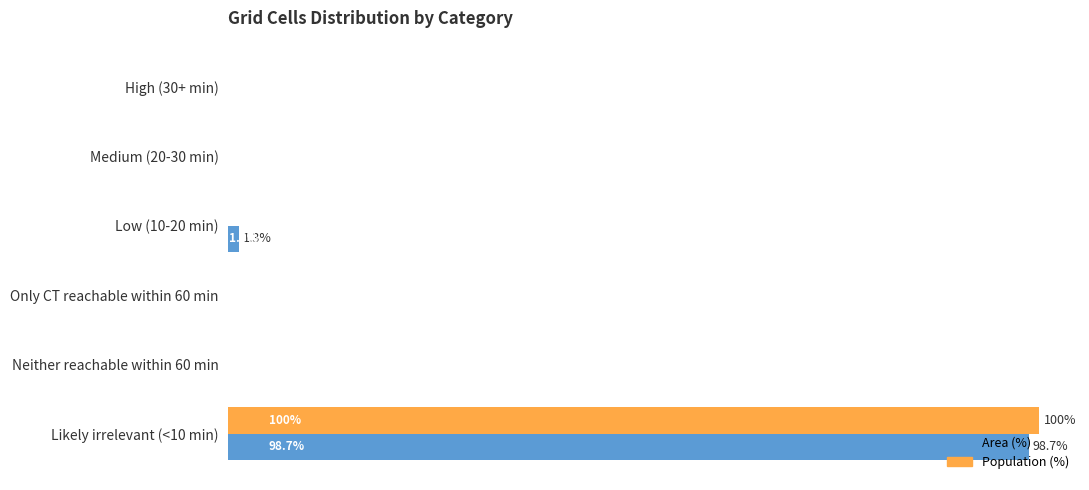

At which category is the sum across all series the highest?

Likely irrelevant (<10 min)